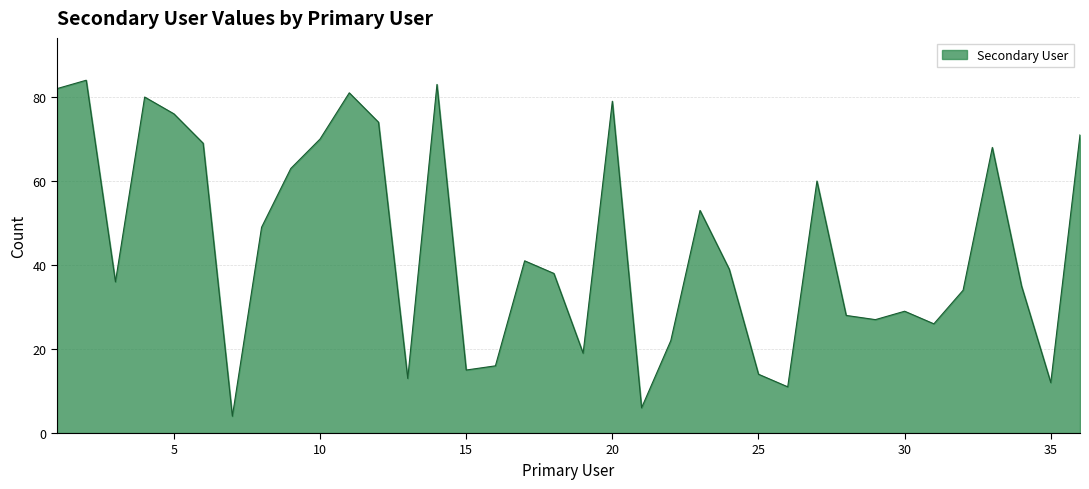

What is the minimum value shown in the chart?

4